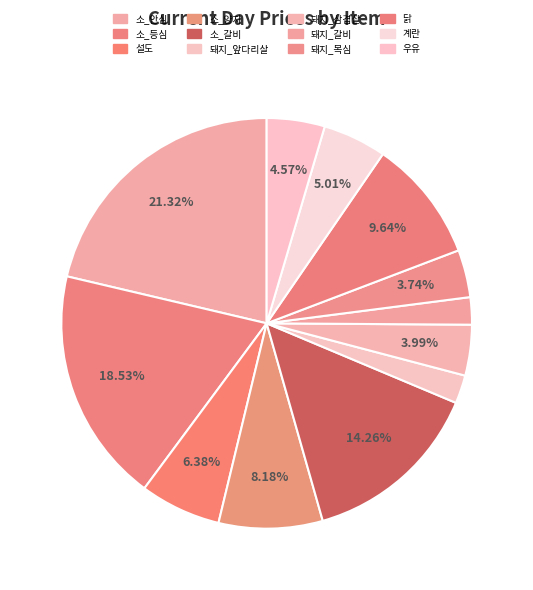

Which category has the smallest portion of the pie?

돼지_갈비